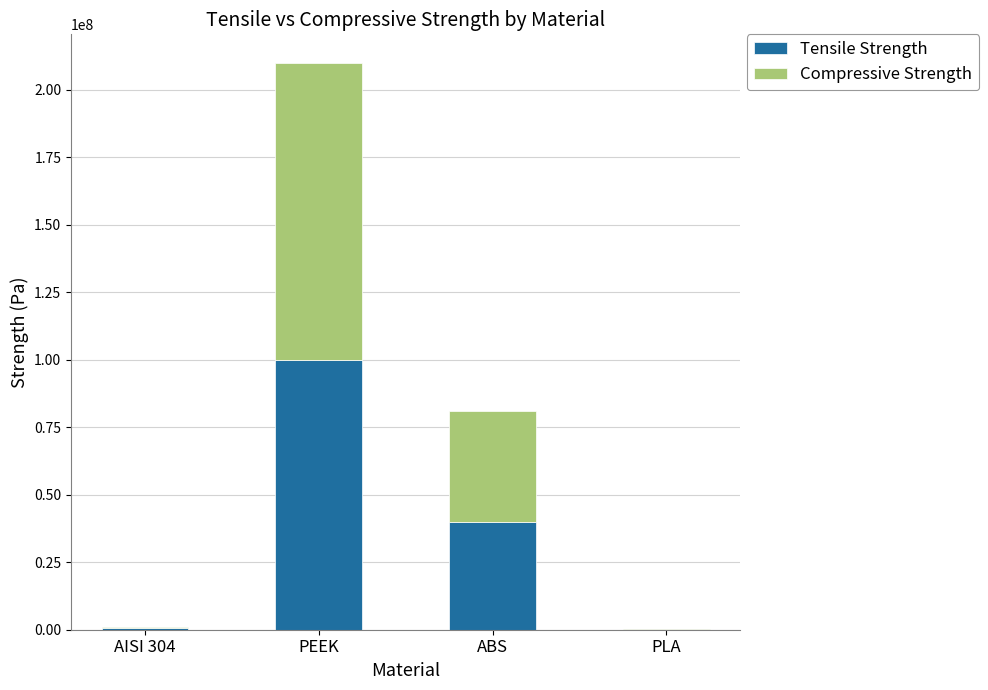

What is the highest value of the Tensile Strength series?

100000000